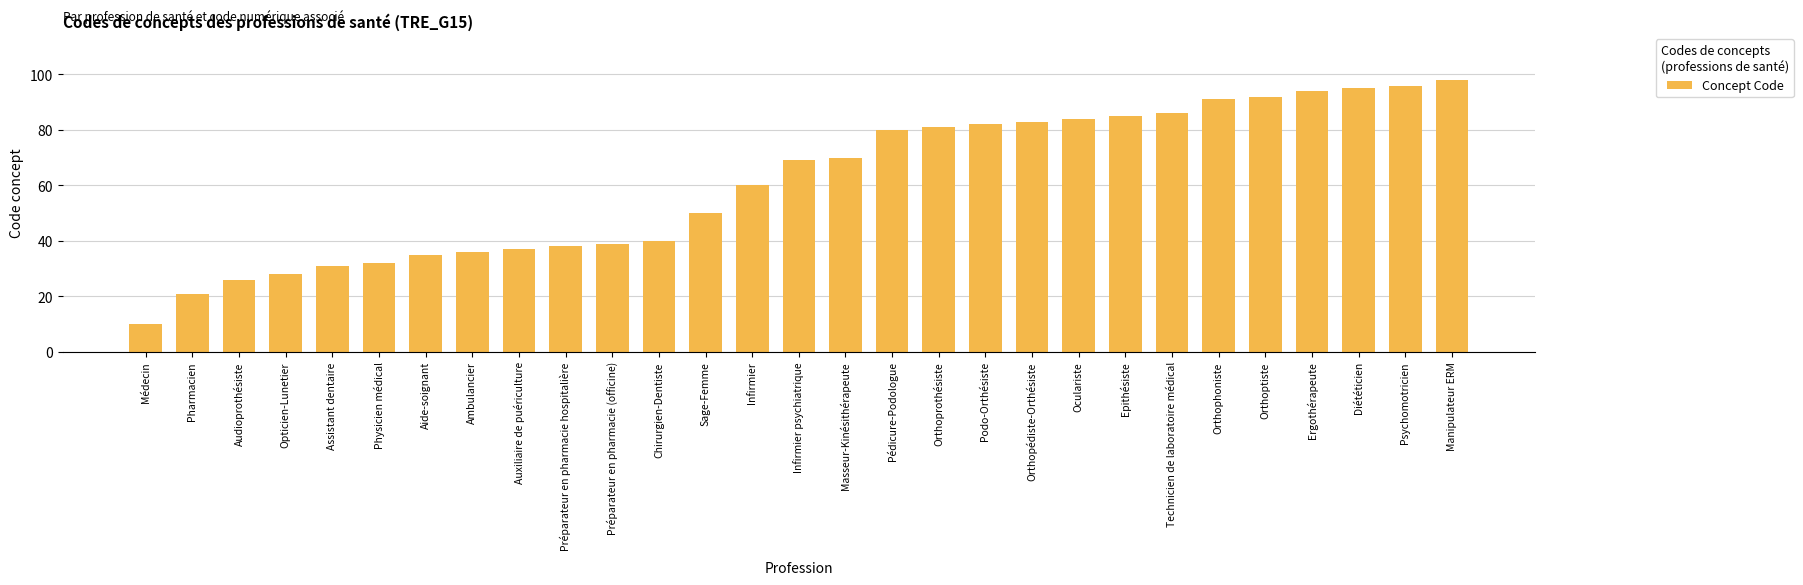

What is the average value?

61